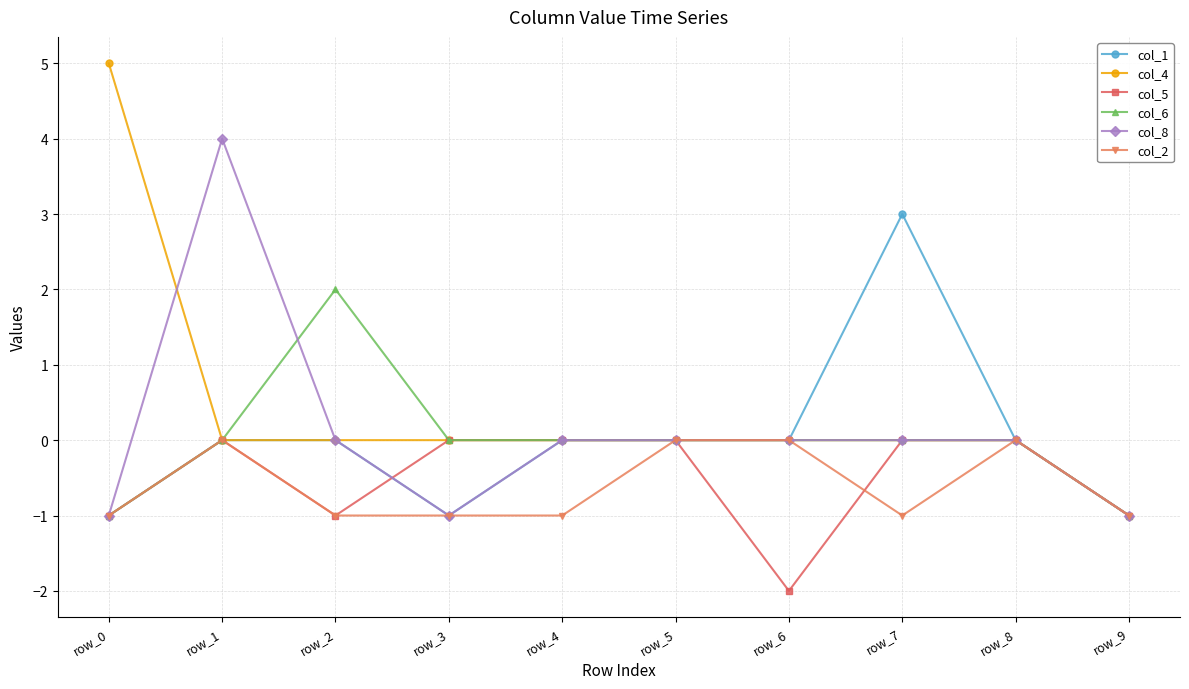

Is it true that col_1 equals 3 at row_5?

False